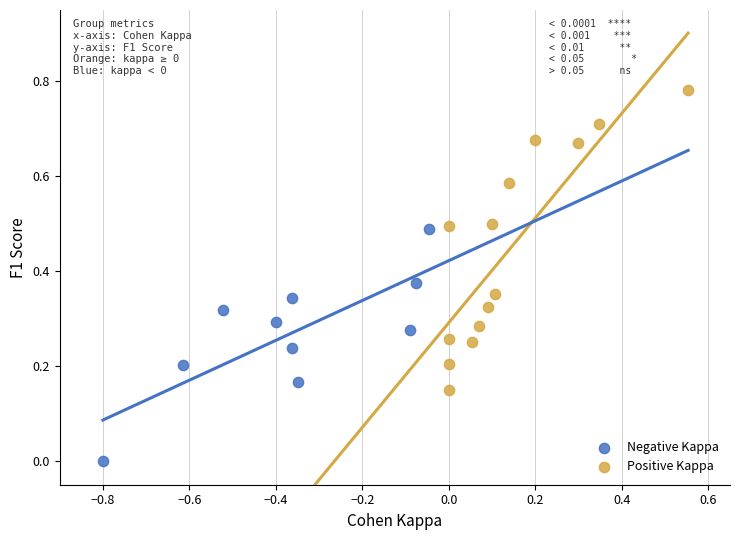

Which series contains the highest Y value?

Positive Kappa